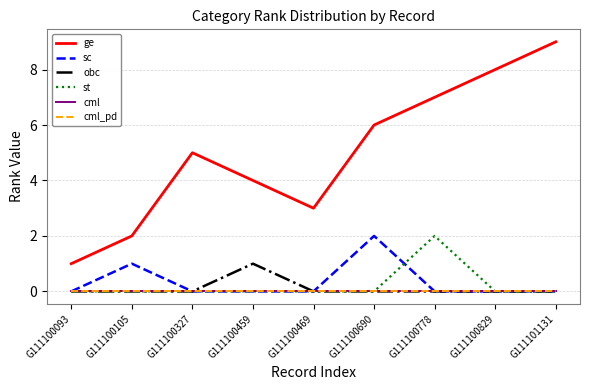

Does the chart display data point markers on the line(s)?

No